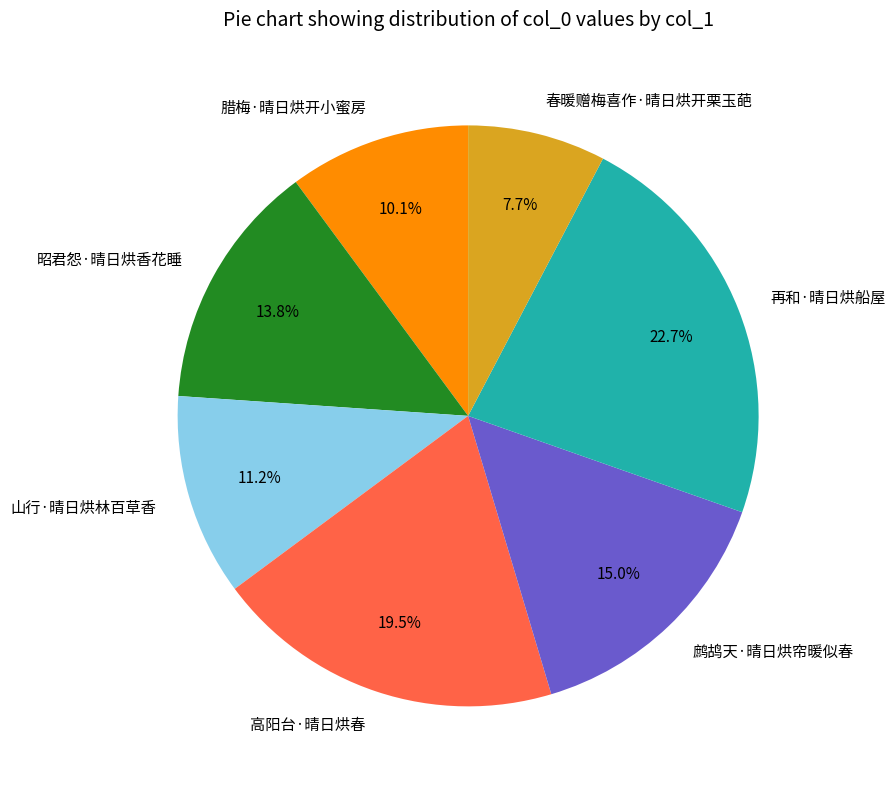

The 春暖赠梅喜作·晴日烘开栗玉葩 slice represents 8% of the pie. True or false?

True